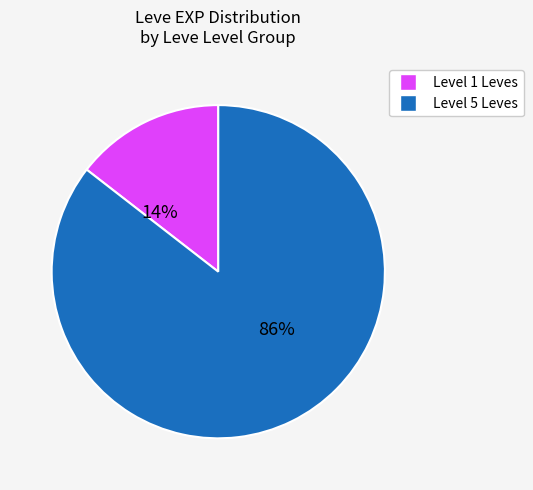

What percentage is the Level 5 Leves slice, to the nearest percent?

86%